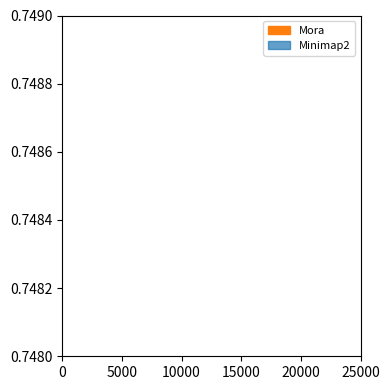

What are all the series names shown in the legend?

Mora, Minimap2